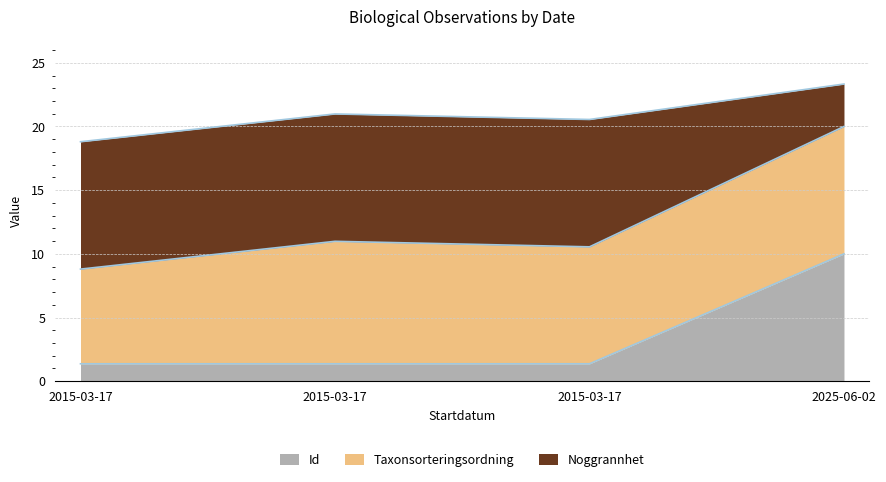

What is the difference between the Noggrannhet values at 2015-03-17 and 2015-03-17?

1.7